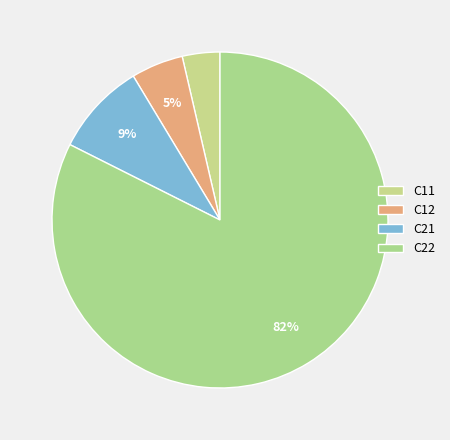

What percentage is the C12 slice, to the nearest percent?

5%